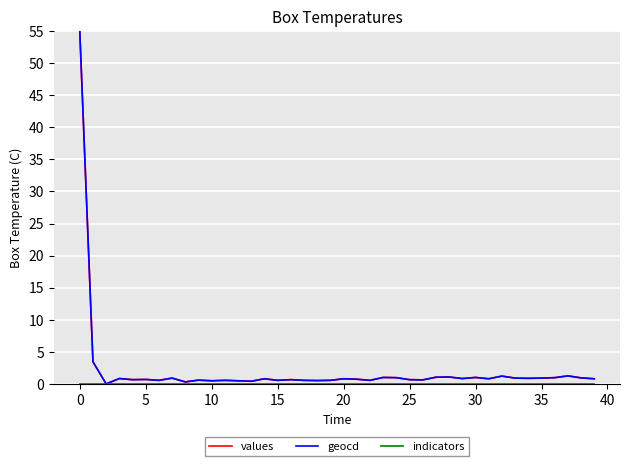

What is the maximum value for geocd?

55.0